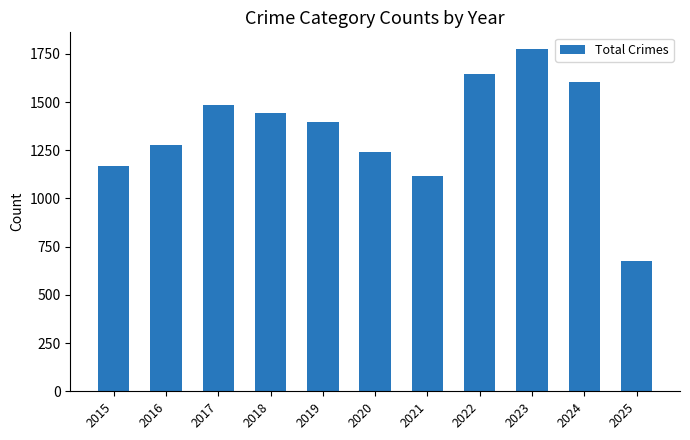

The chart shows a value of 2504 at 2018. True or false?

False